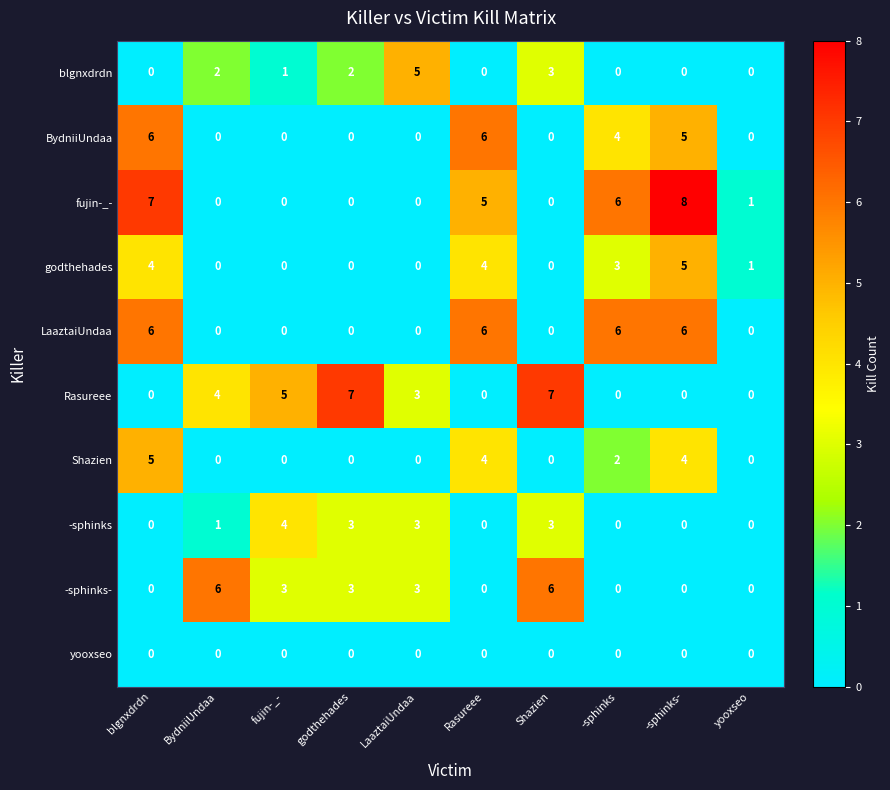

What is the greatest value displayed?

8